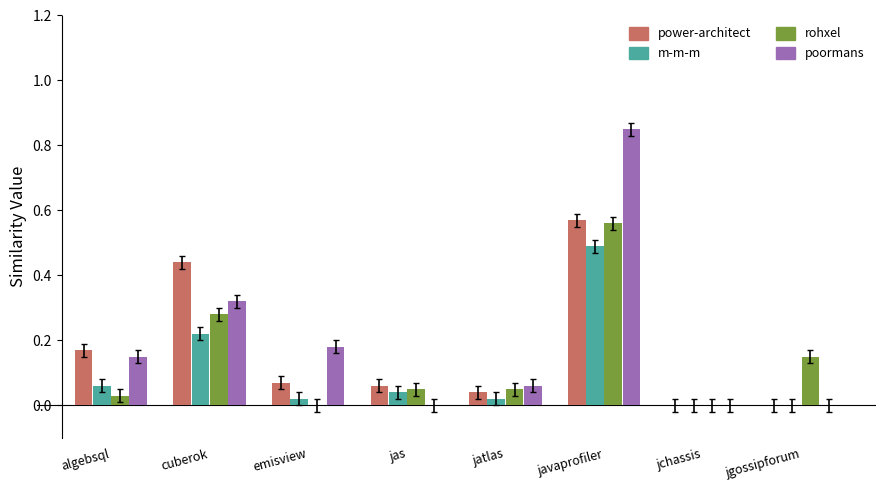

Which label corresponds to the largest value in the chart?

javaprofiler